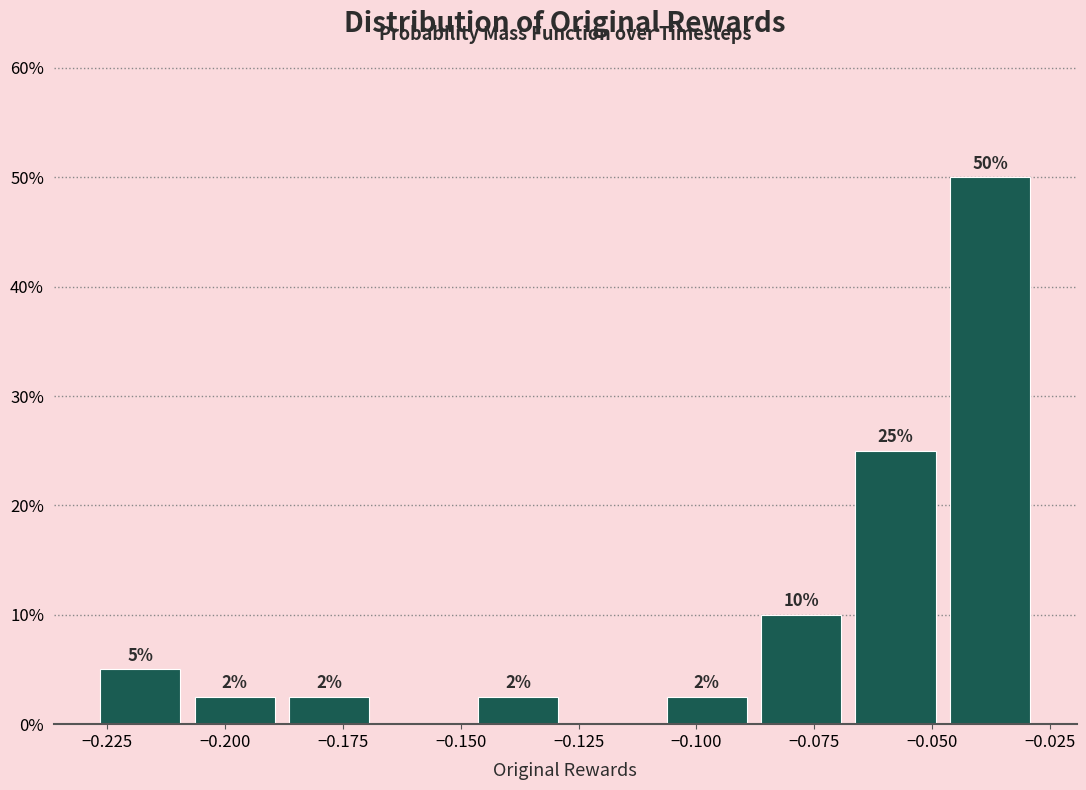

Which range on the x-axis has the tallest bar?

-0.05 to -0.03